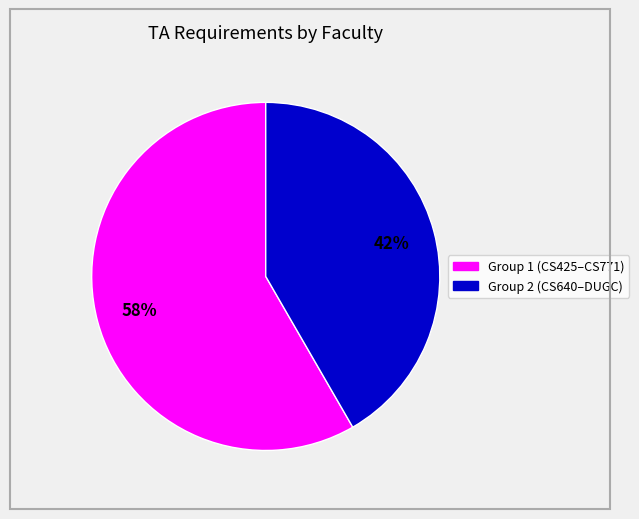

To the nearest percent, what is the average slice percentage?

50%